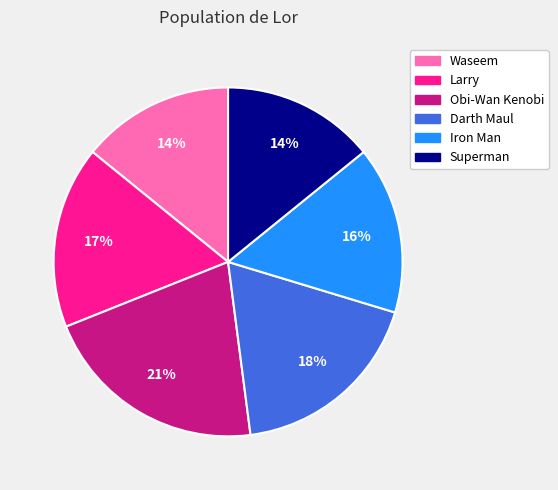

True or false: Iron Man accounts for 3% of the total.

False